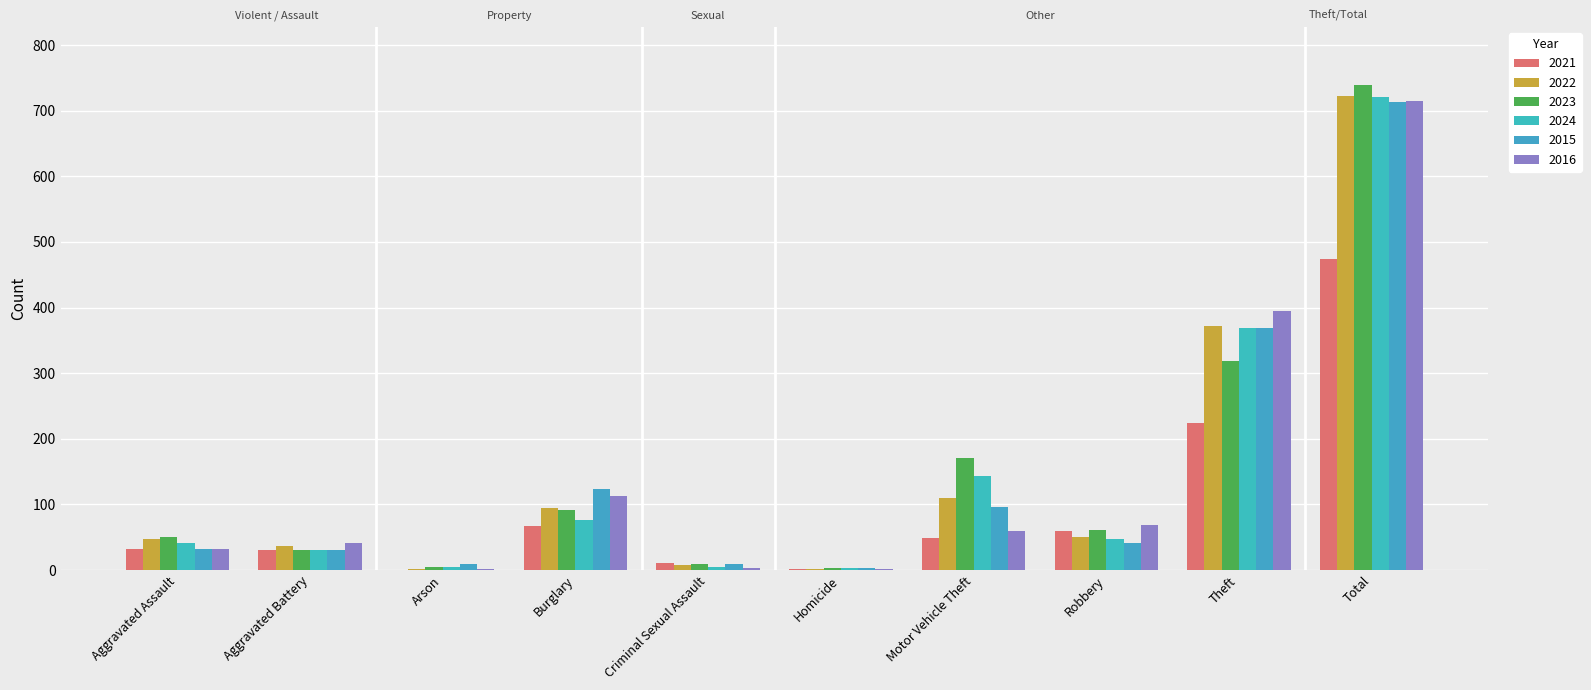

The 2015 series shows 32 at Aggravated Assault. True or false?

True